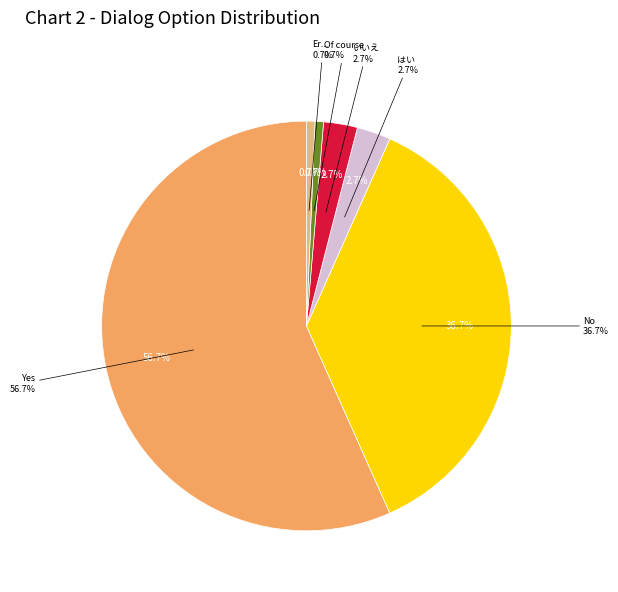

Which slice is the smallest?

Of course